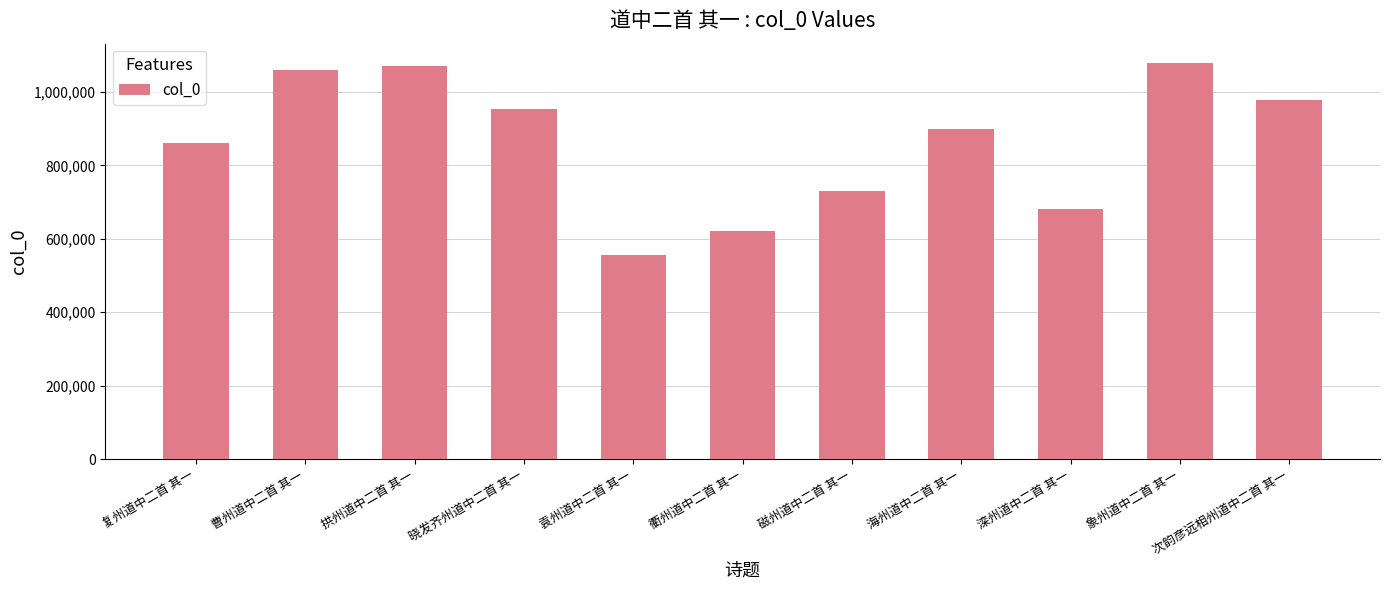

Are the bars grouped side by side (vs. stacked)?

No